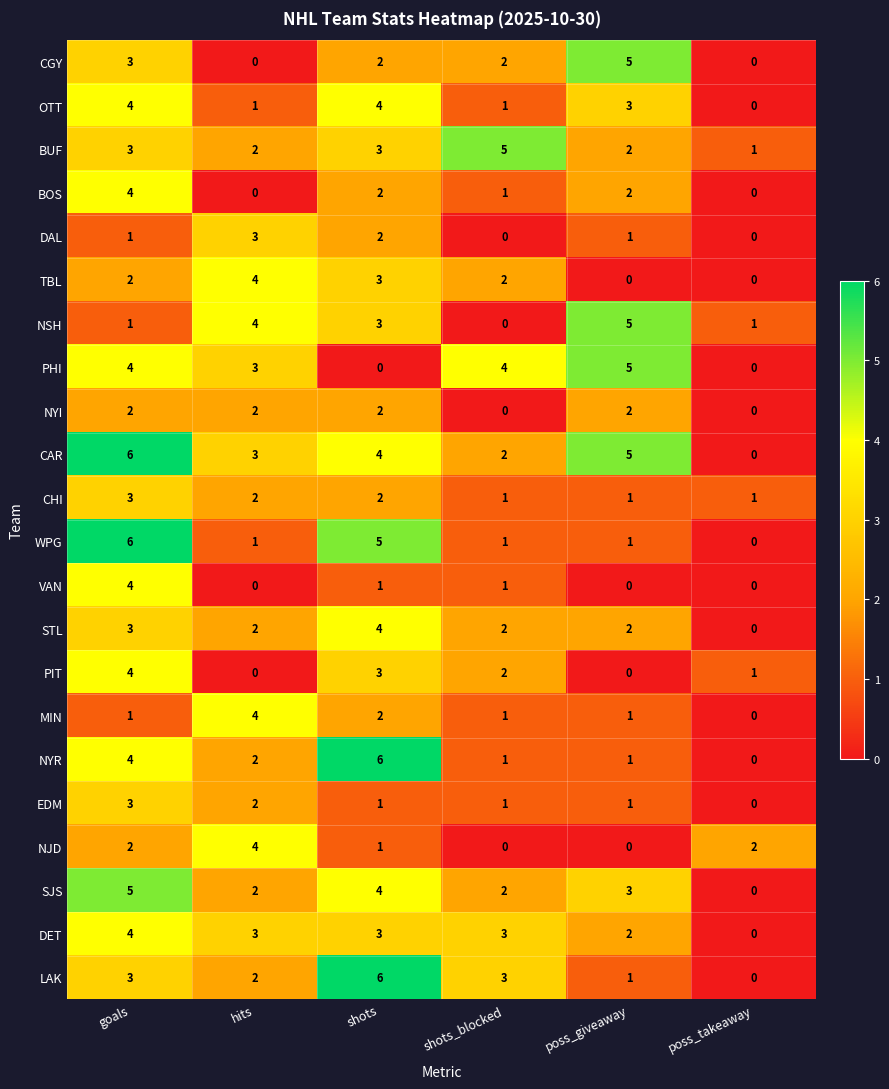

What is the sum of all NYI values?

8